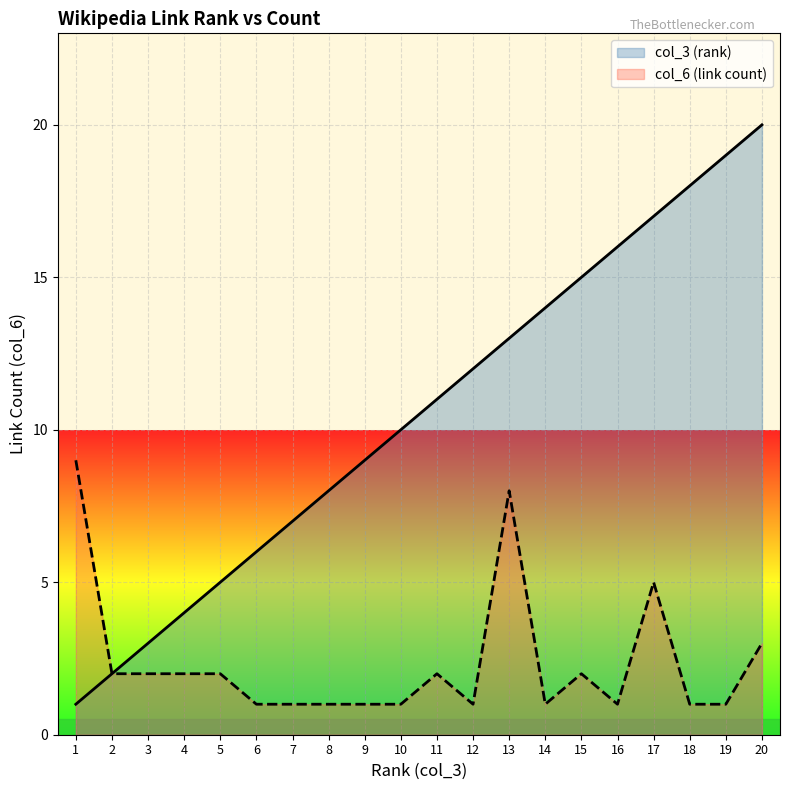

How many lines are shown in the chart?

2